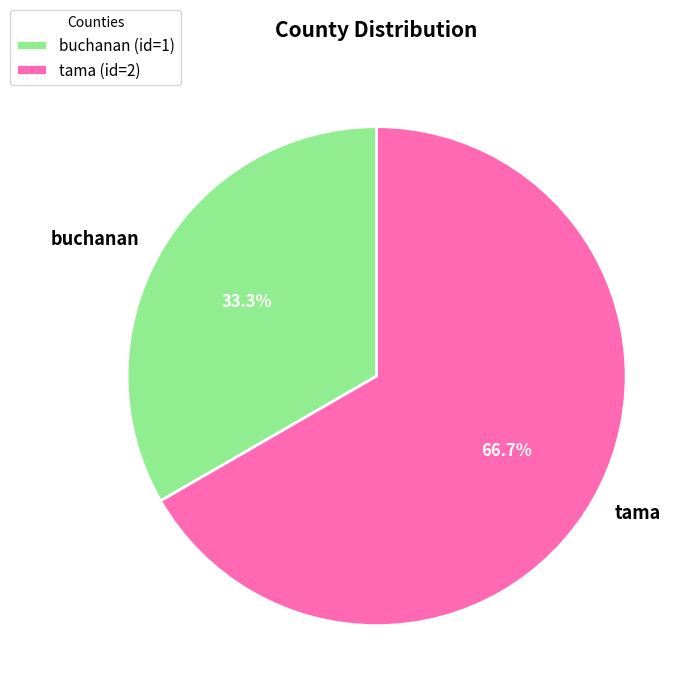

Count the number of slices in the pie.

2